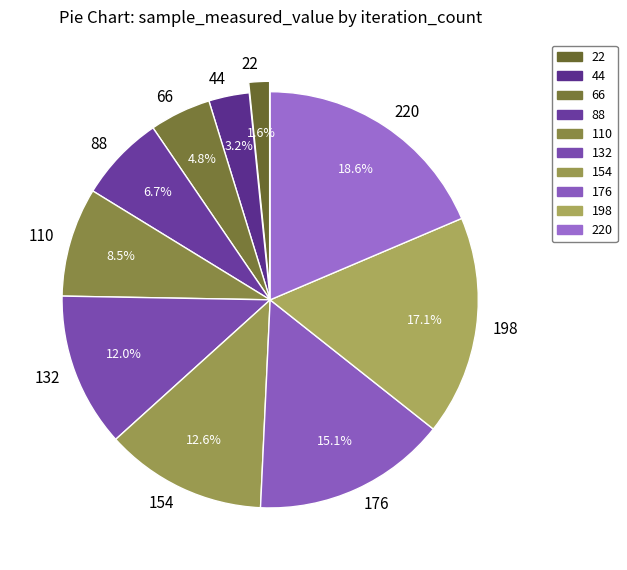

The 132 slice represents 4% of the pie. True or false?

False